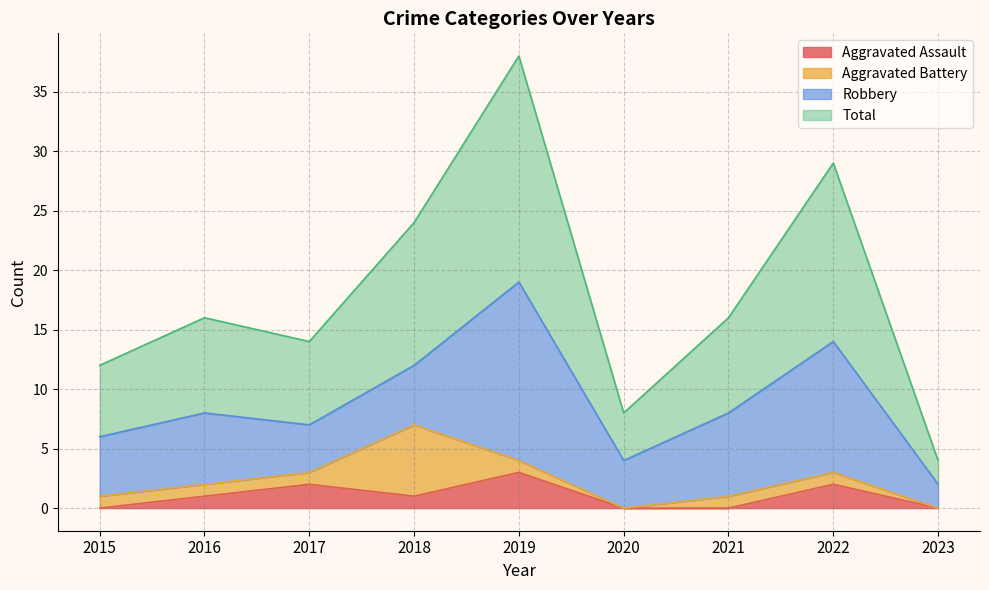

Is it true that Aggravated Assault equals -2 at 2020?

False